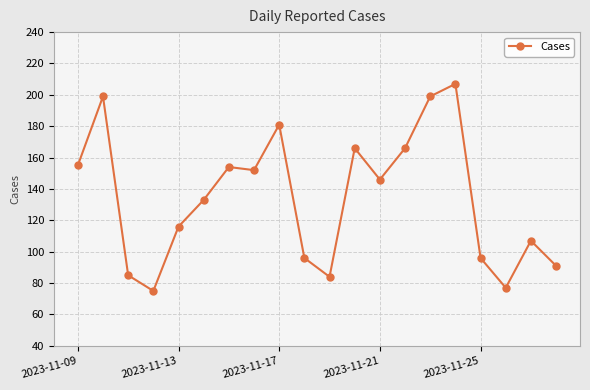

What is the value of the 2nd point from the left?

199